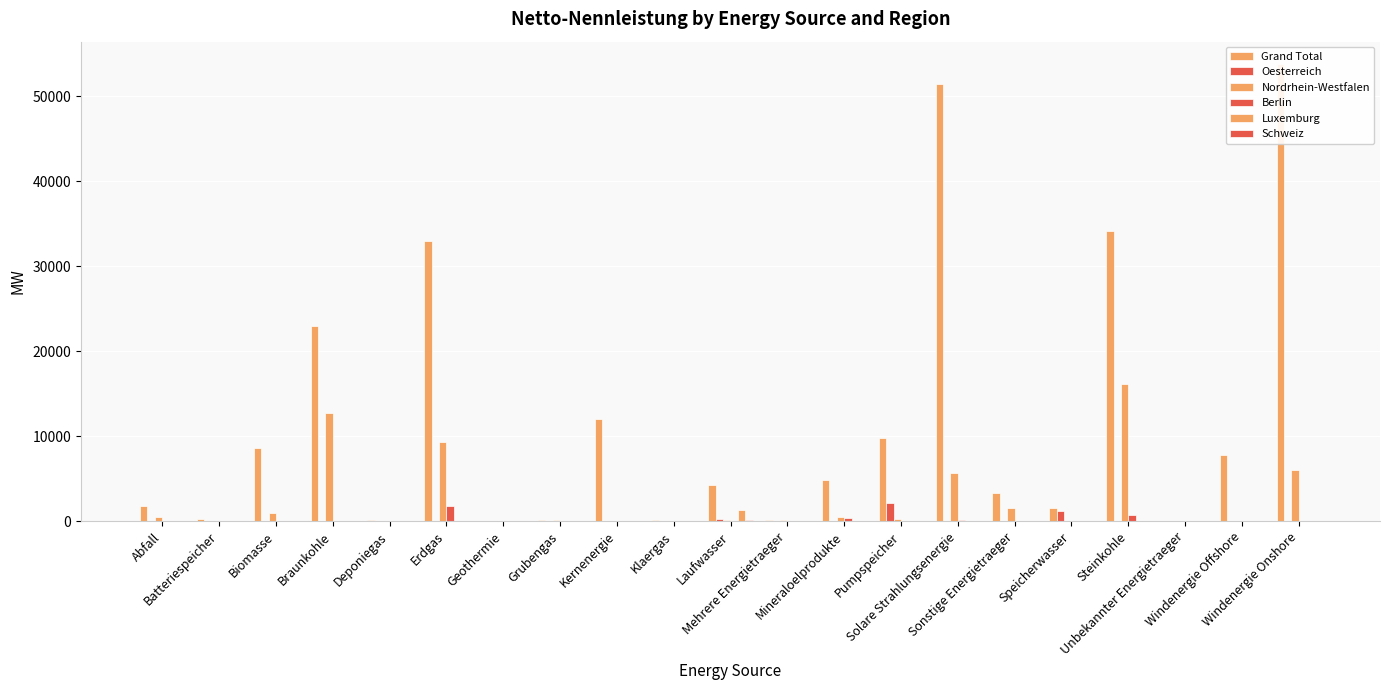

At which label does Berlin reach its minimum?

Batteriespeicher